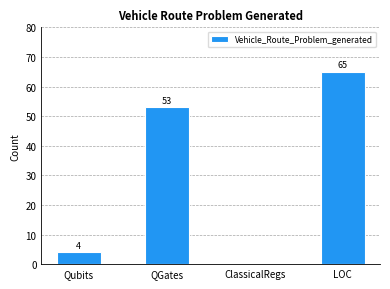

Is it true that the value at LOC is 22?

False